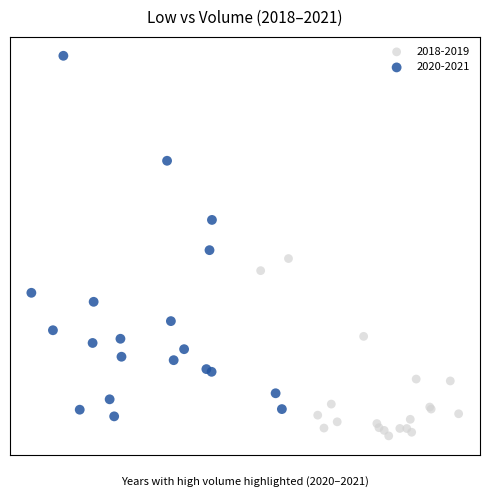

Which series has the largest Y range (max minus min)?

2020-2021